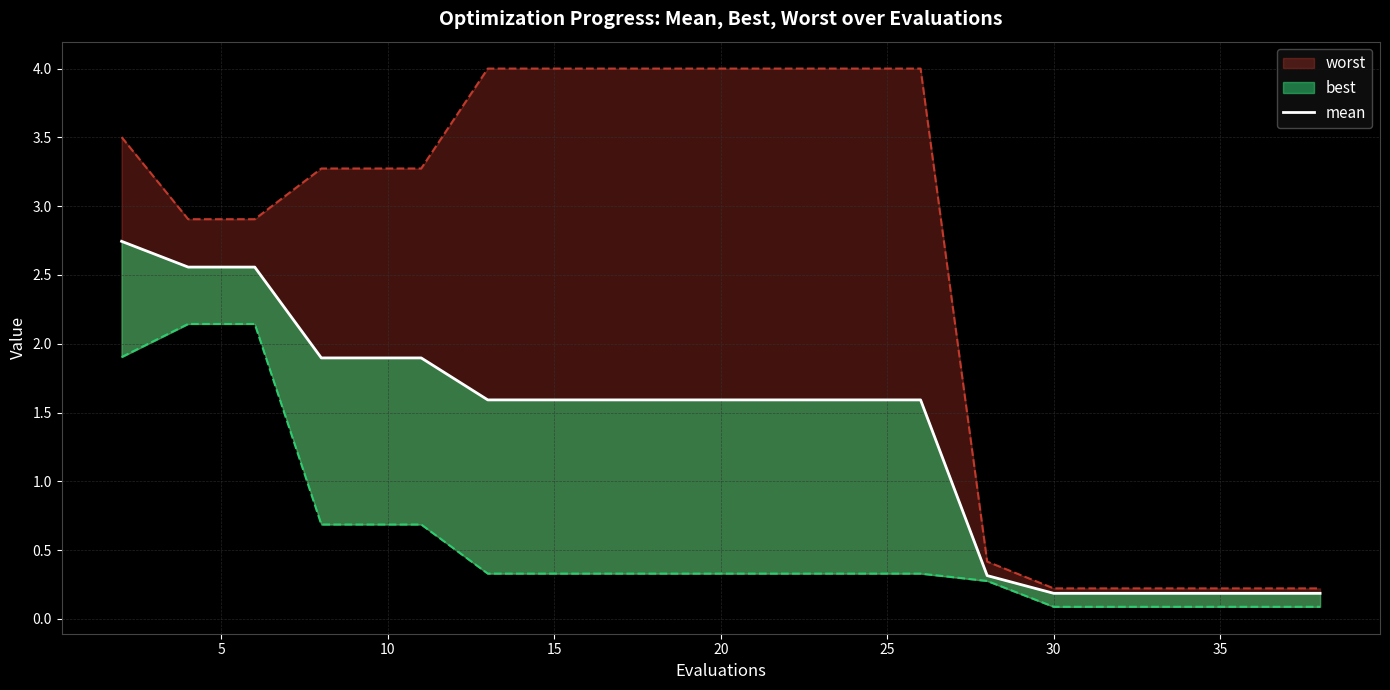

What is the value of the 14th point from the left?

1.6